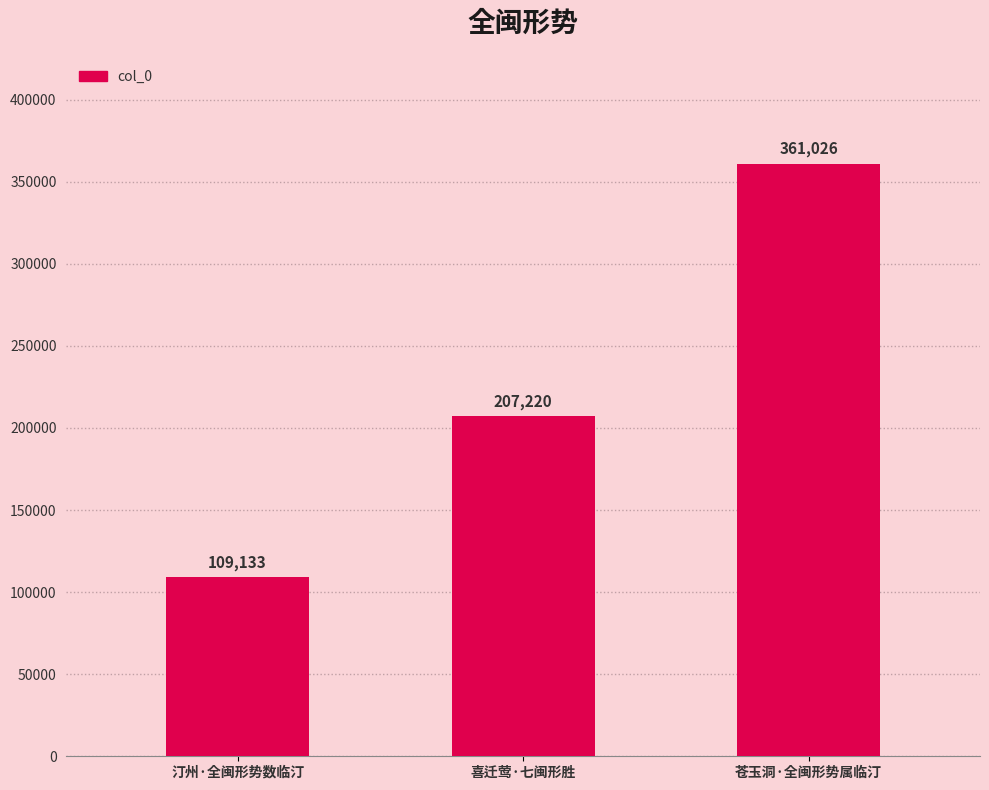

Is it true that the value at 汀州·全闽形势数临汀 is 25357?

False